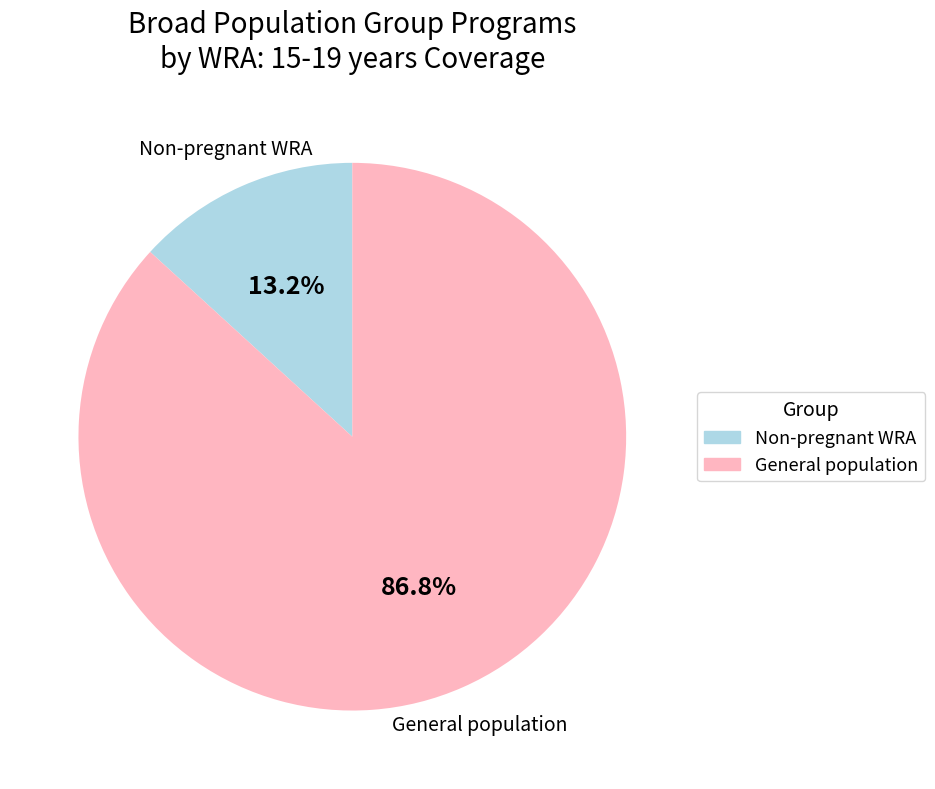

Is there any slice that represents more than half of the pie?

Yes